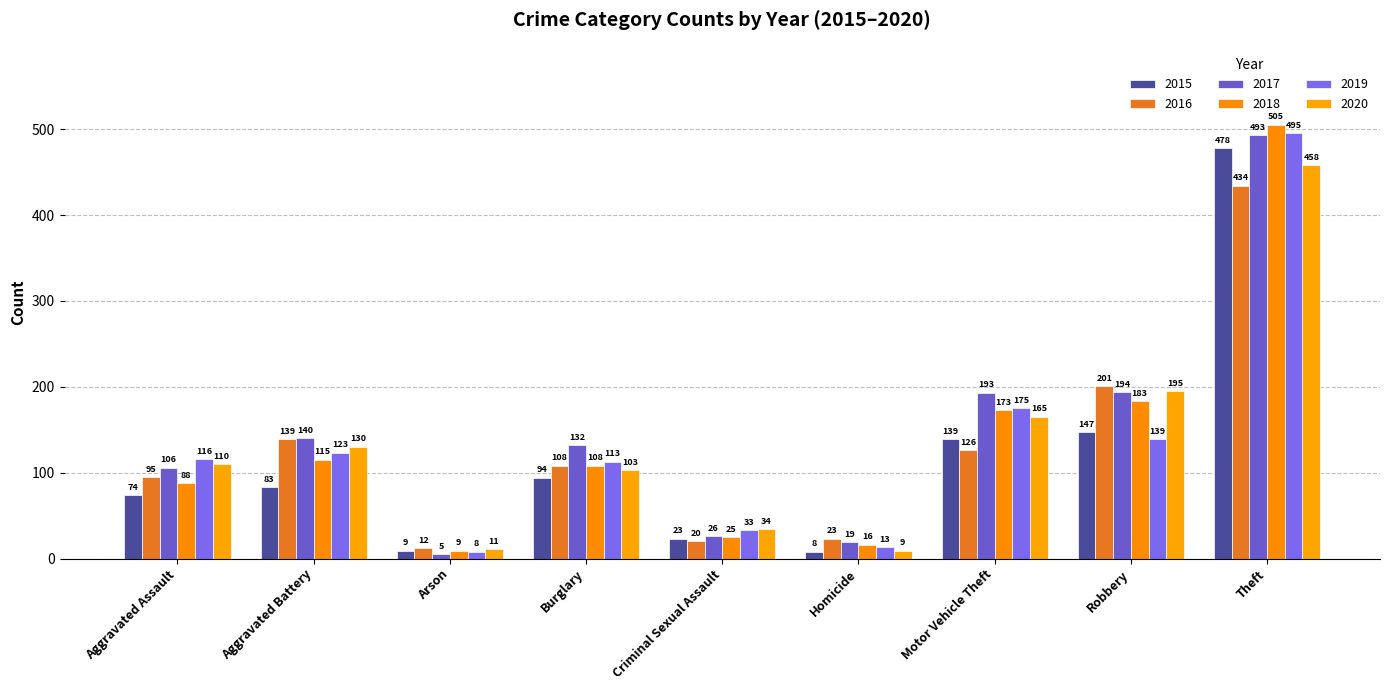

What is the label of the 6th bar from the right?

Burglary